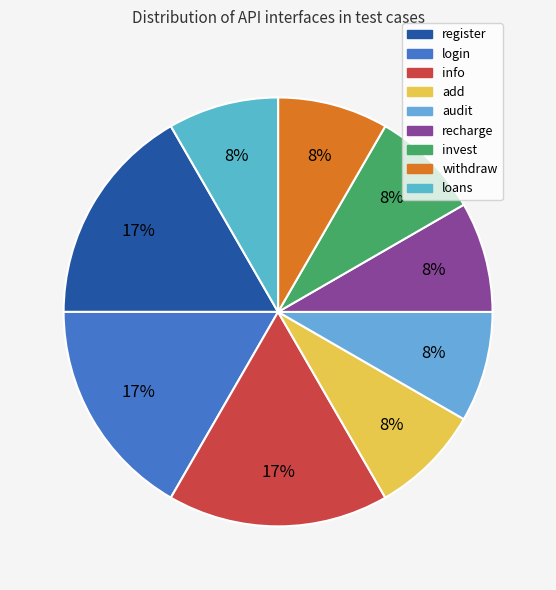

Is it true that login is 17% of the pie?

True